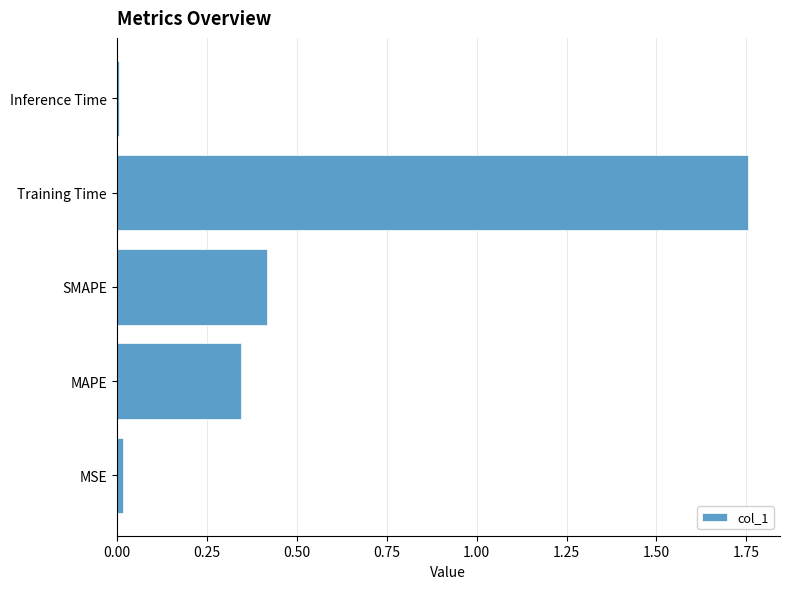

Which category has the highest value across all series?

Training Time